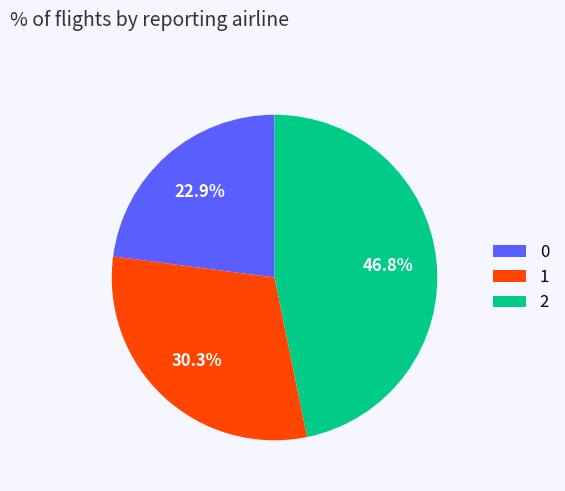

How many segments does this pie chart have?

3